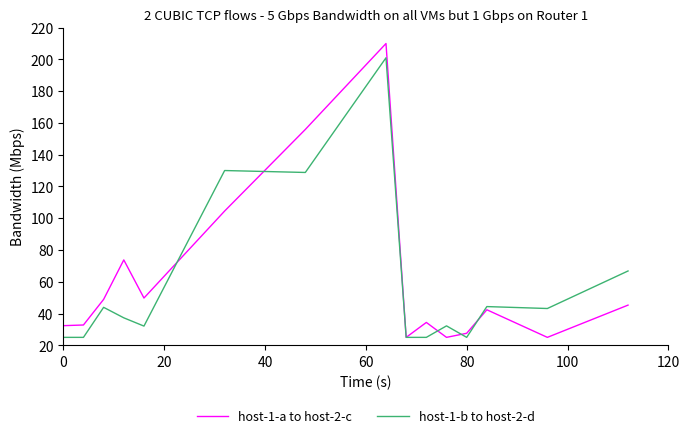

Which series has the largest range (max minus min)?

host-1-a to host-2-c